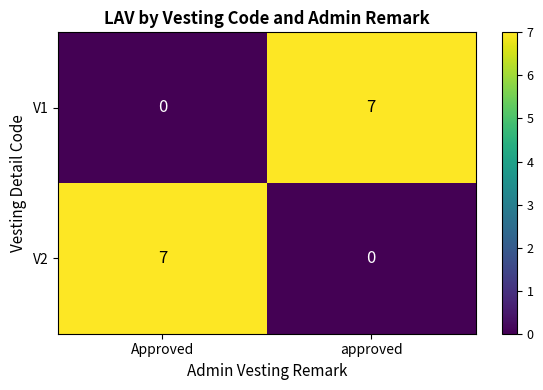

Which has a higher value, Approved or approved?

approved